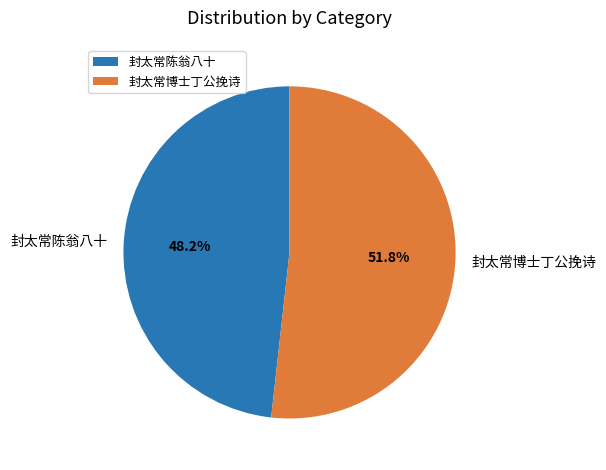

Approximately how many times larger is the value at 封太常陈翁八十 compared to 封太常博士丁公挽诗?

0.9